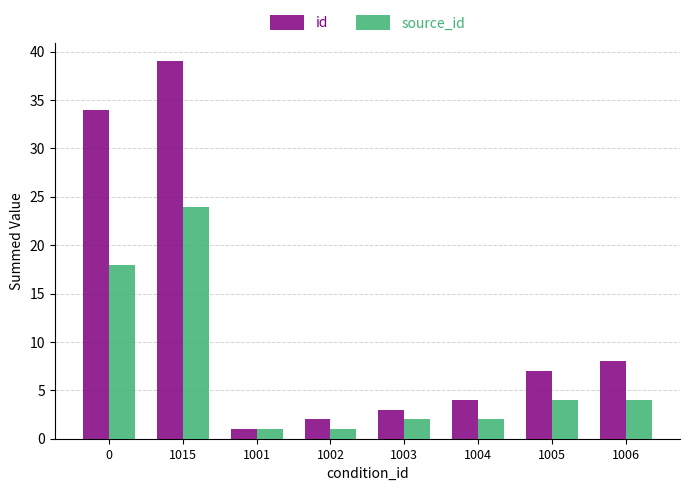

What is the difference between the highest and lowest values at 1002?

1